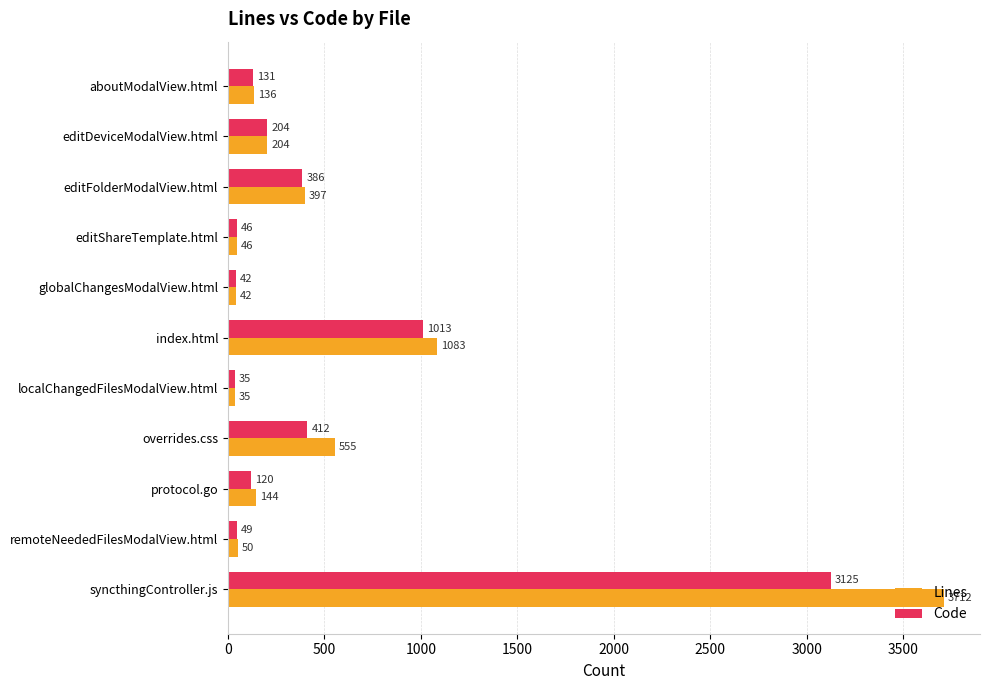

At how many categories does at least one series exceed 943?

2